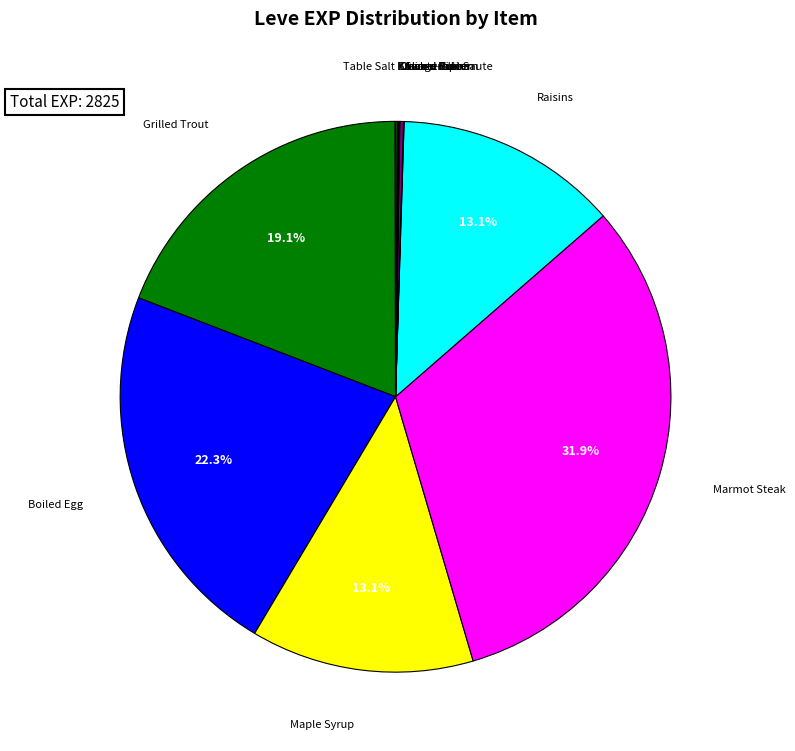

Is there a majority slice in this chart?

No